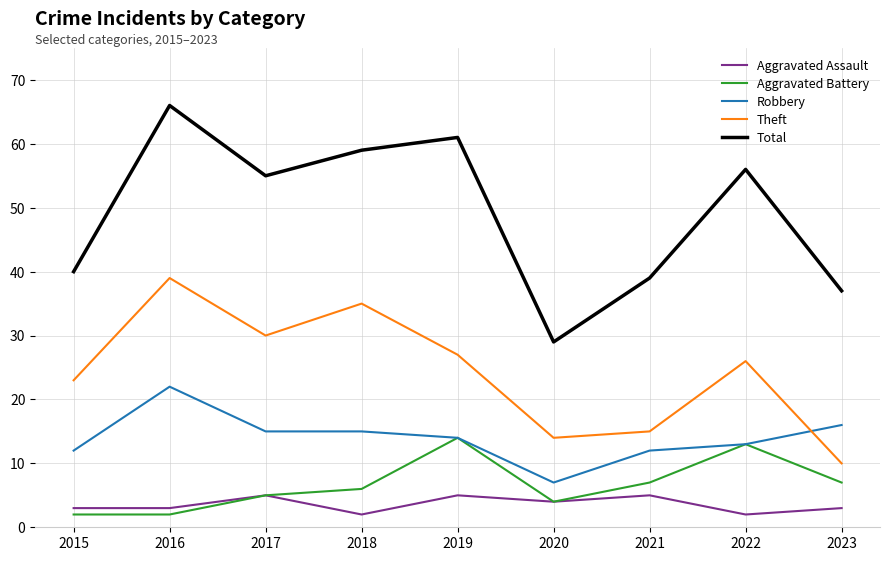

True or false: Theft has a value of 15 at 2021.

True